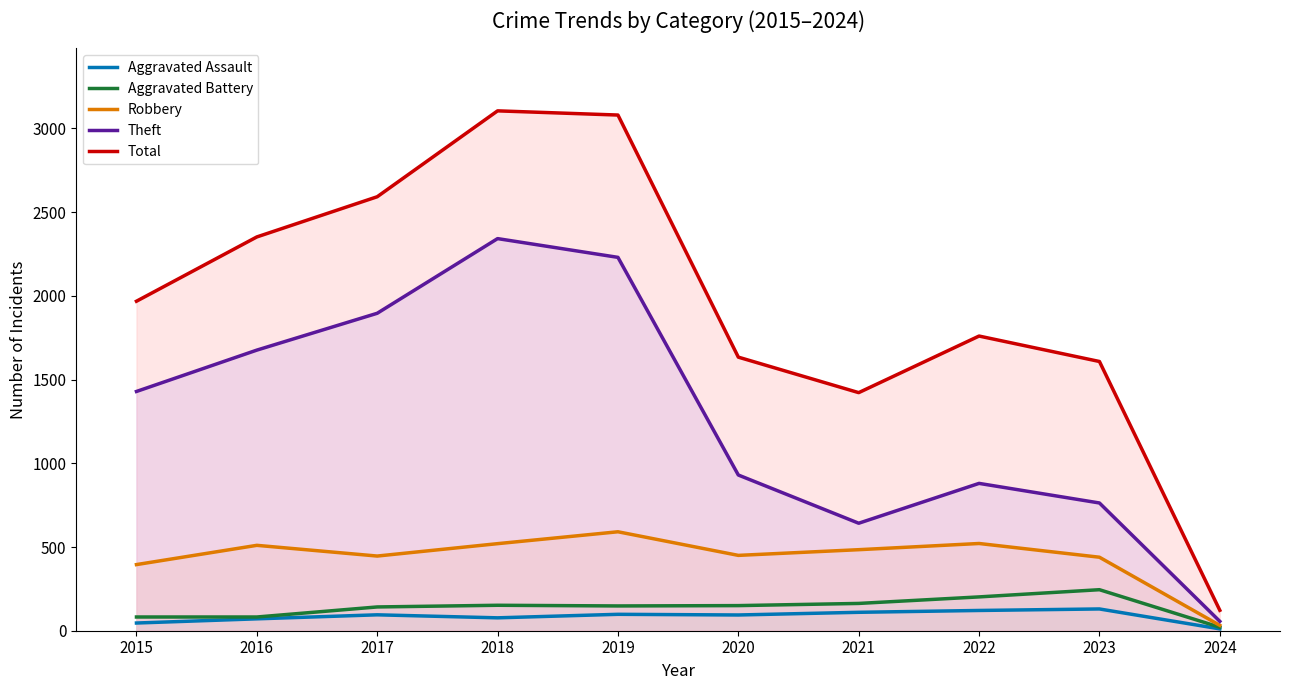

What is the highest value of the Robbery series?

591